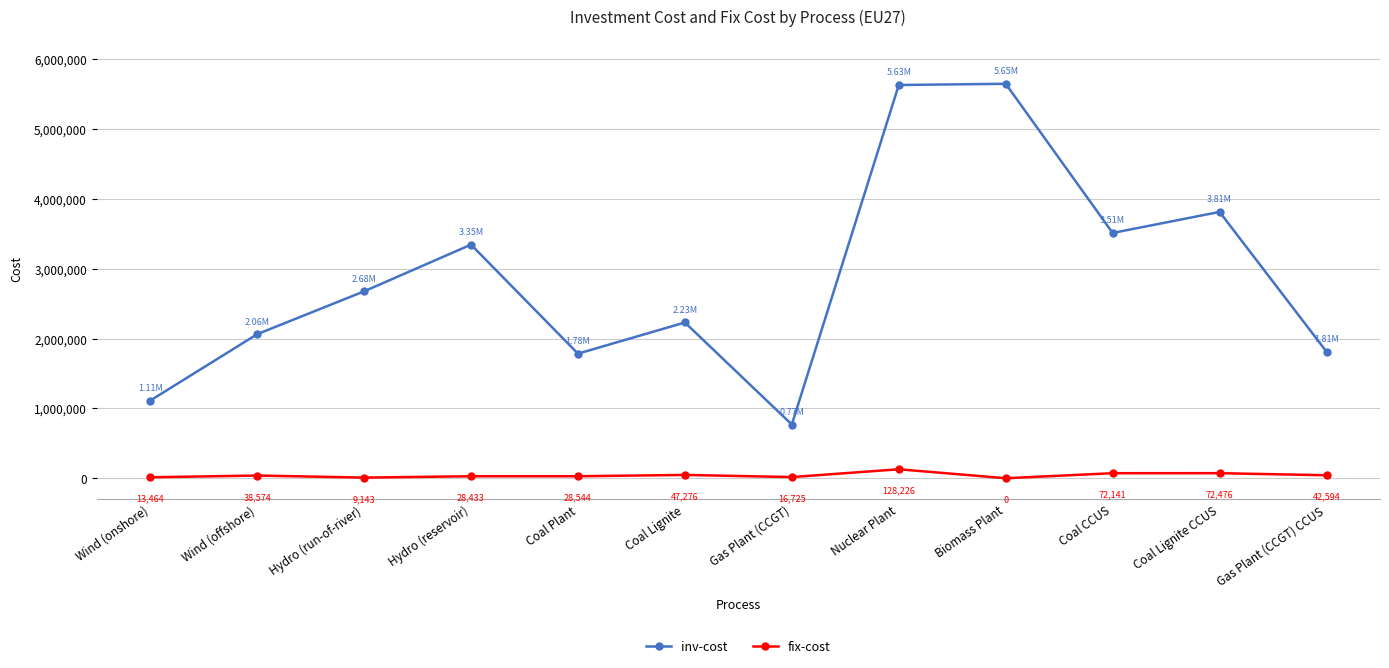

Is the value of inv-cost at Gas Plant (CCGT) greater than the value of fix-cost at Gas Plant (CCGT)?

Yes